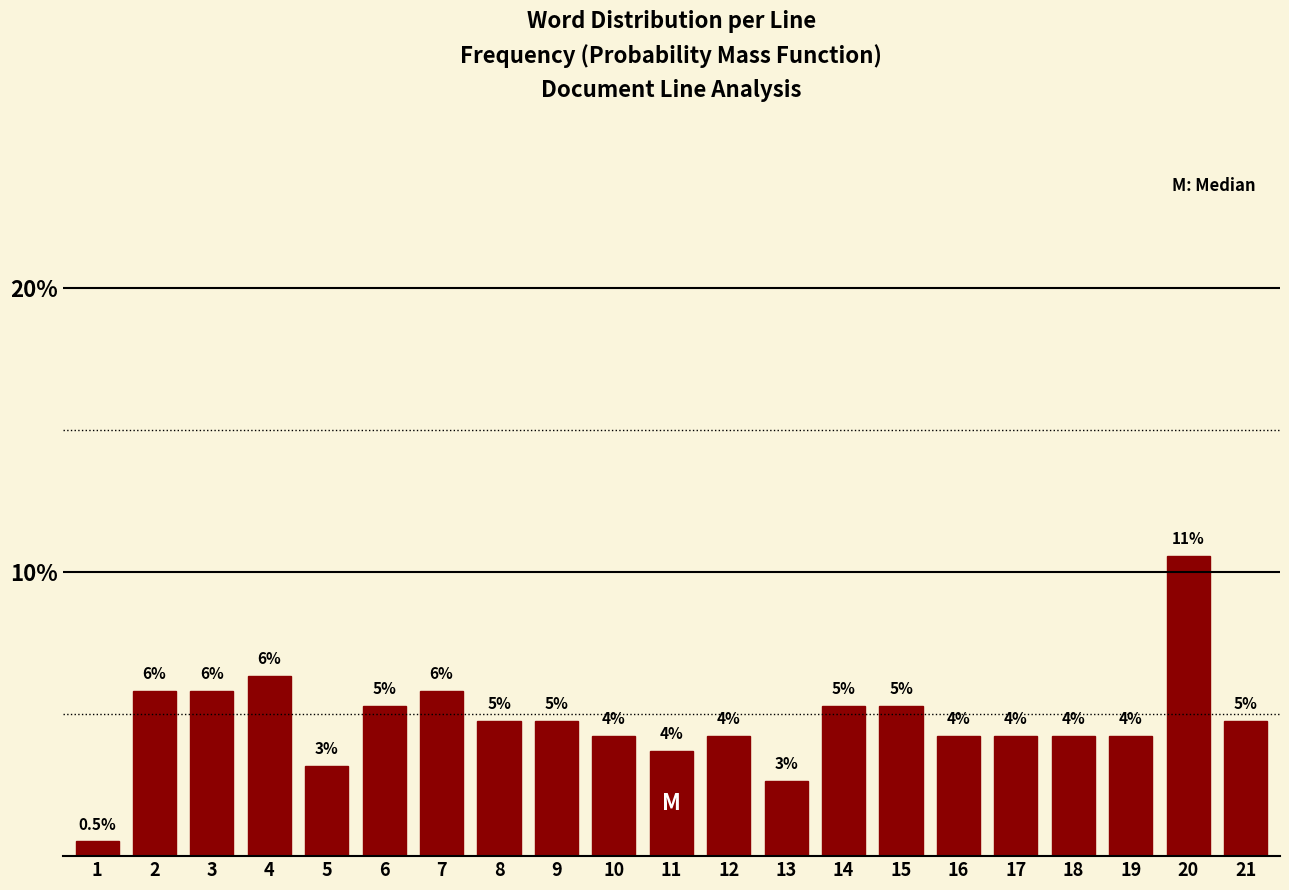

How many bars are there in total?

21